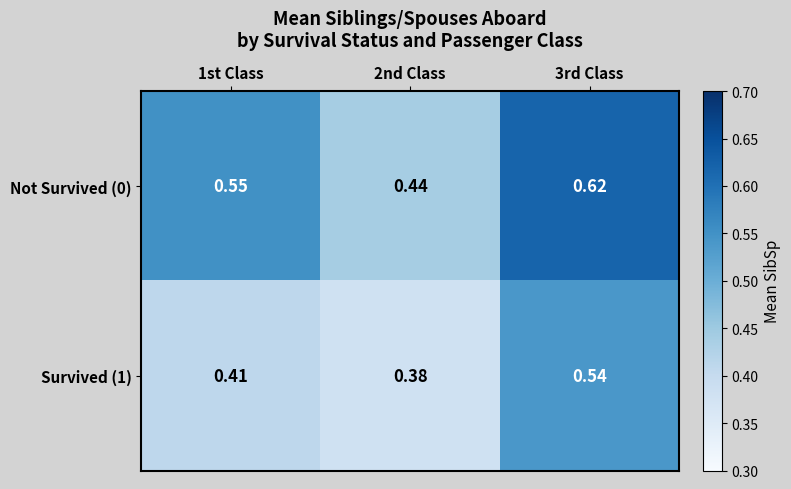

Is the value of Not Survived (0) at 1st Class greater than the value of Survived (1) at 1st Class?

Yes